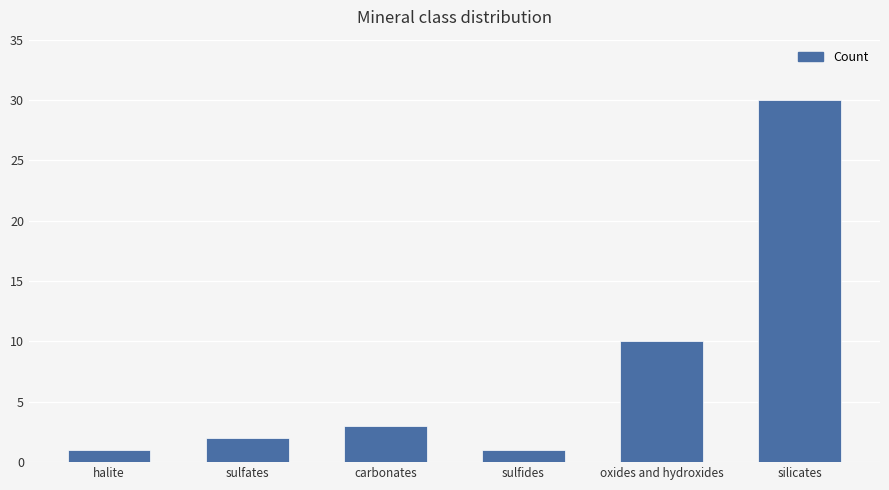

How many categories are shown in the chart?

6